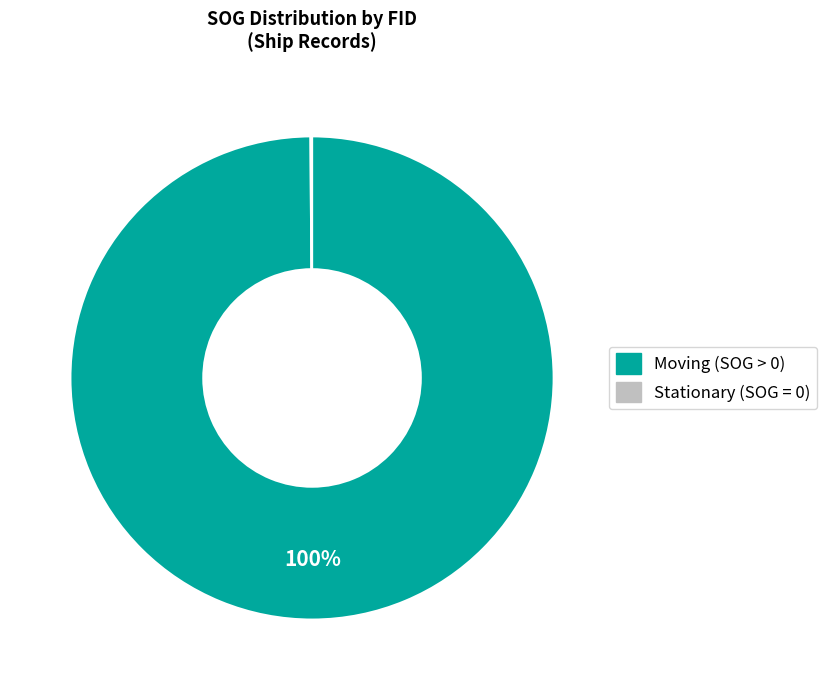

To the nearest percent, what is the difference between the largest and smallest slice percentages?

100%